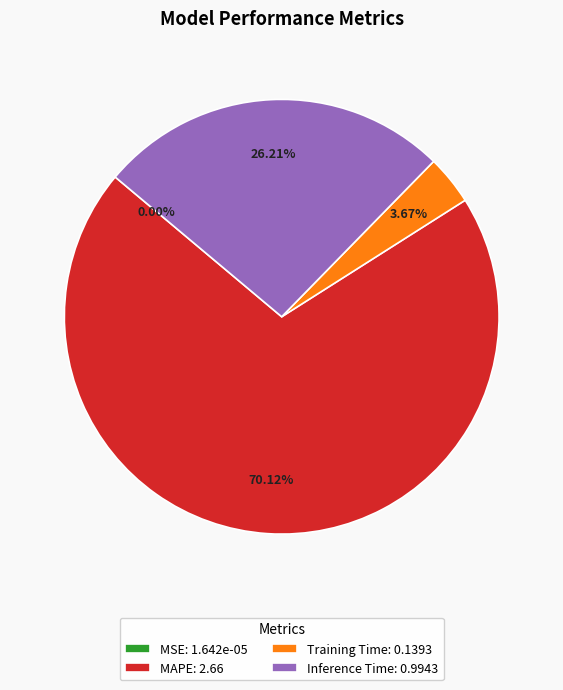

Is there any slice that represents more than half of the pie?

Yes